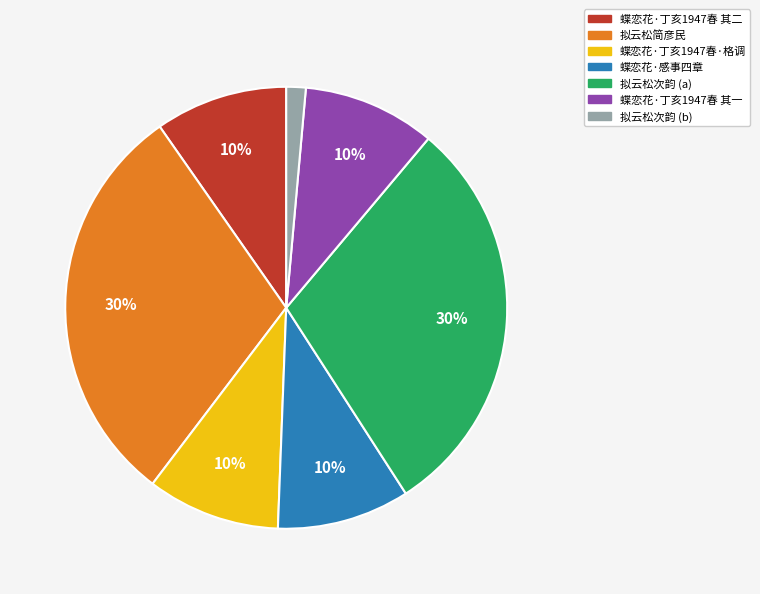

To the nearest percent, what is the difference between the largest and smallest slice percentages?

29%